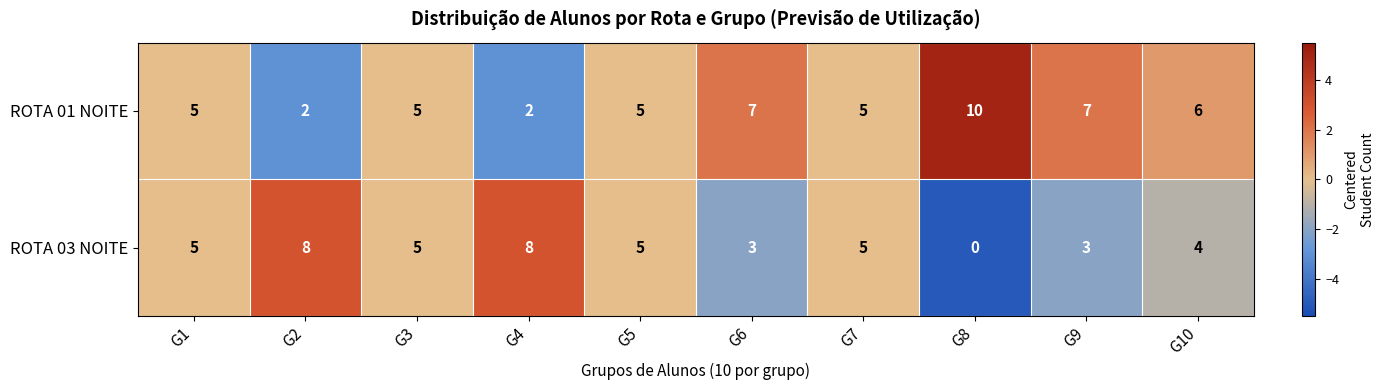

How many categories are shown in the chart?

10